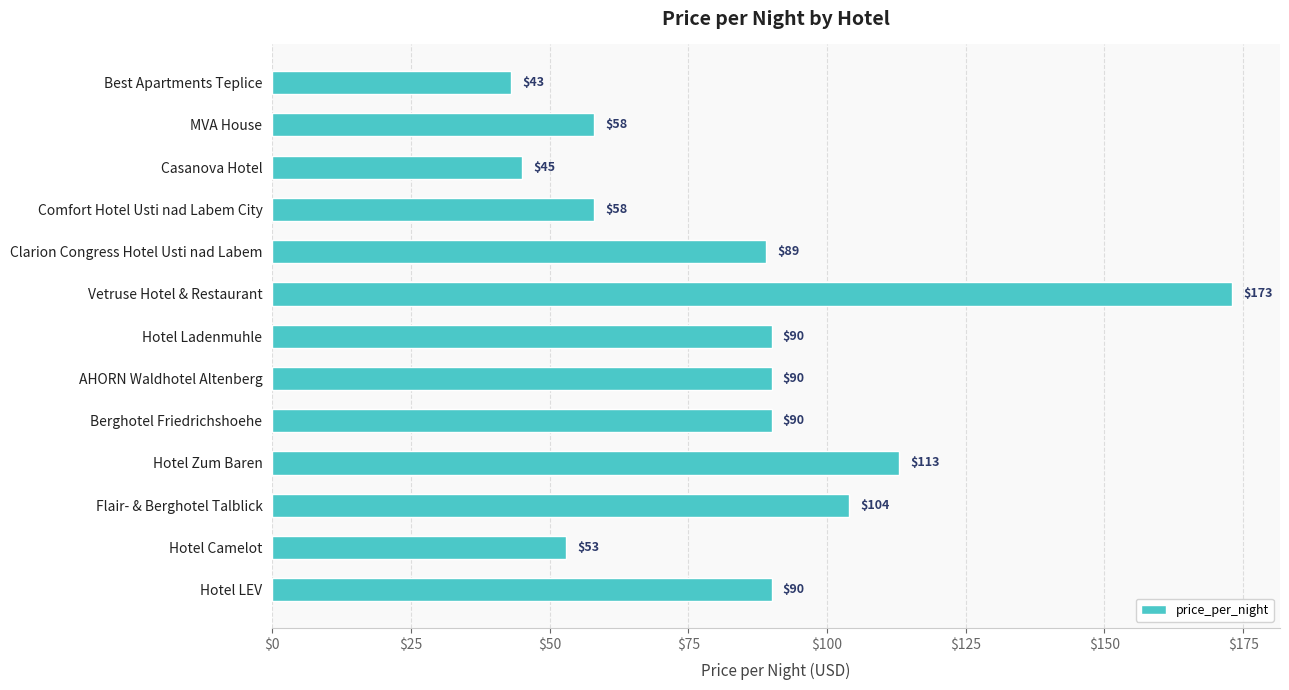

What is the label of the 5th bar from the top?

Clarion Congress Hotel Usti nad Labem